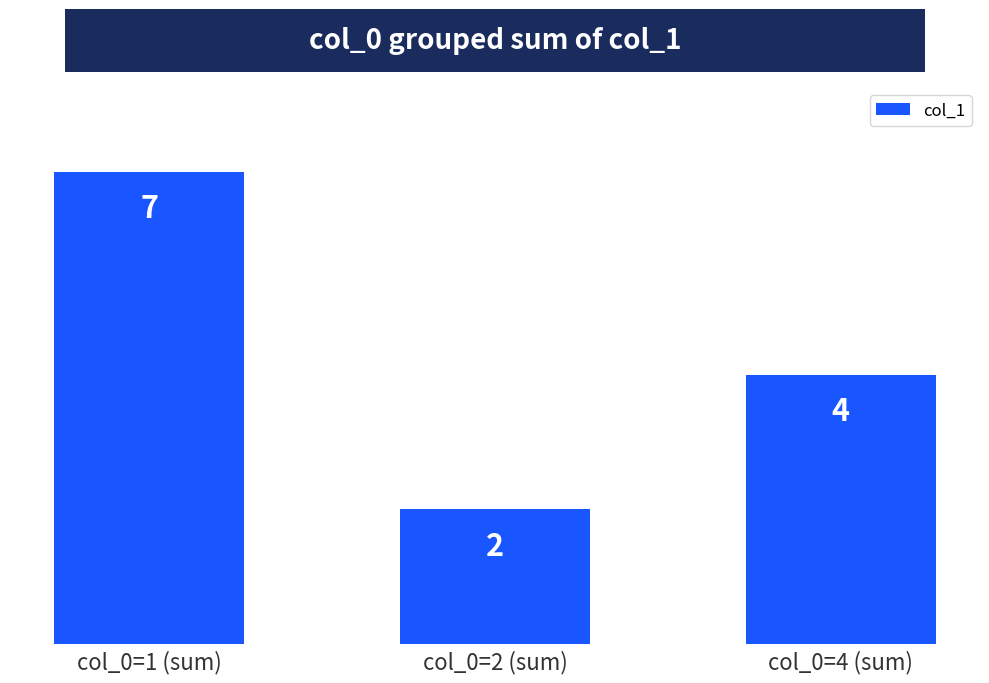

What is the change in value from col_0=1 (sum) to col_0=2 (sum)?

-5